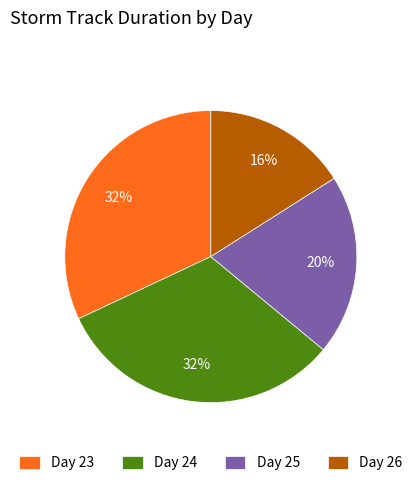

To the nearest percent, what is the difference between the largest and smallest slice percentages?

16%